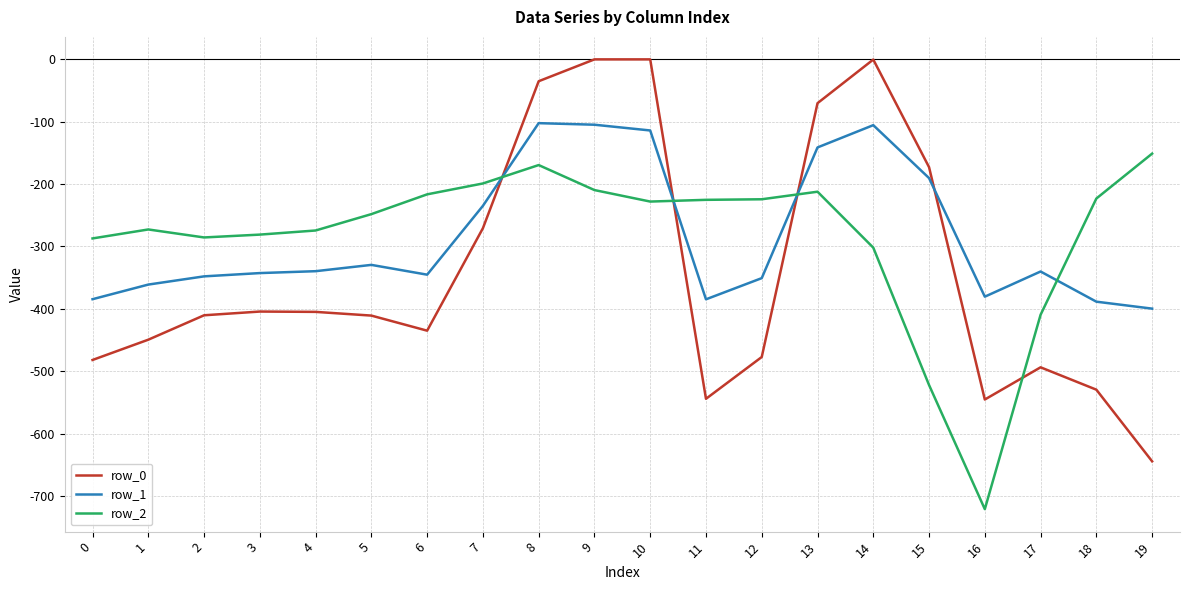

Is this an area chart (filled region under the line)?

No